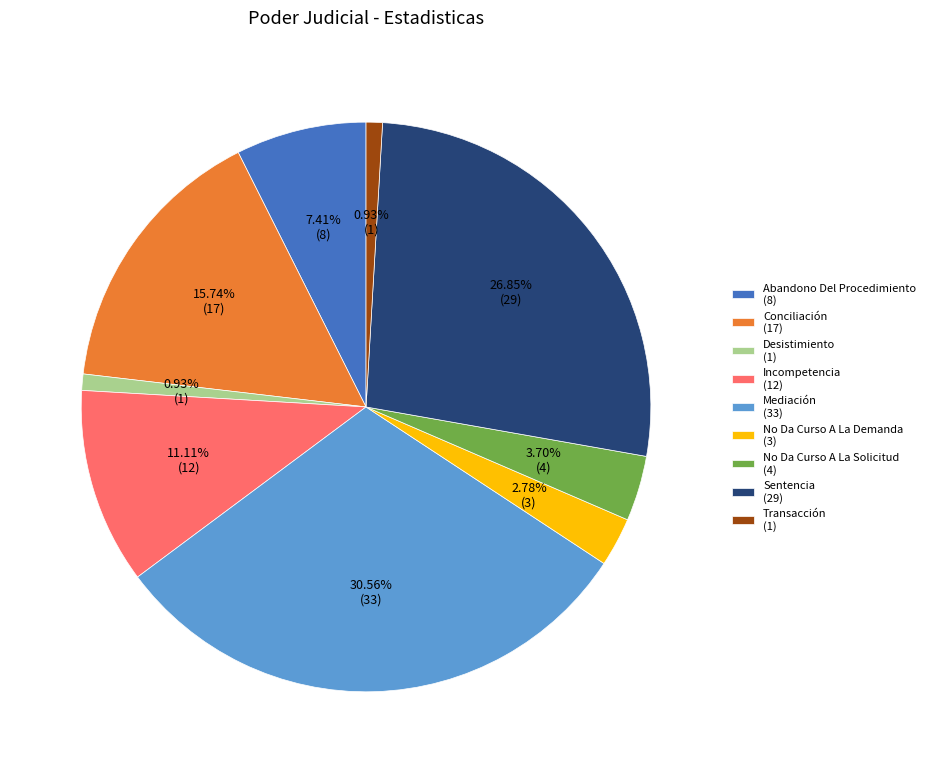

Do Conciliación (17) and Mediación (33) together represent more than half of the pie?

No